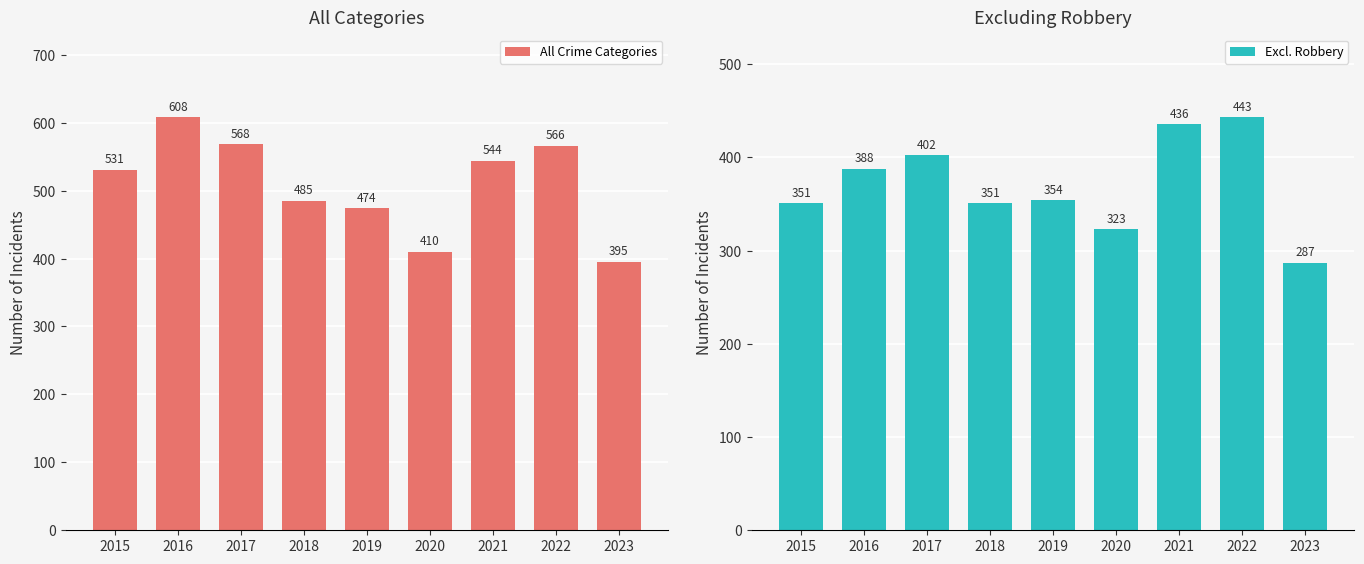

Reading right to left, extract all data points from this chart.

All Crime Categories: 2023=395	2022=566	2021=544	2020=410	2019=474	2018=485	2017=568	2016=608	2015=531
Excl. Robbery: 2023=287	2022=443	2021=436	2020=323	2019=354	2018=351	2017=402	2016=388	2015=351